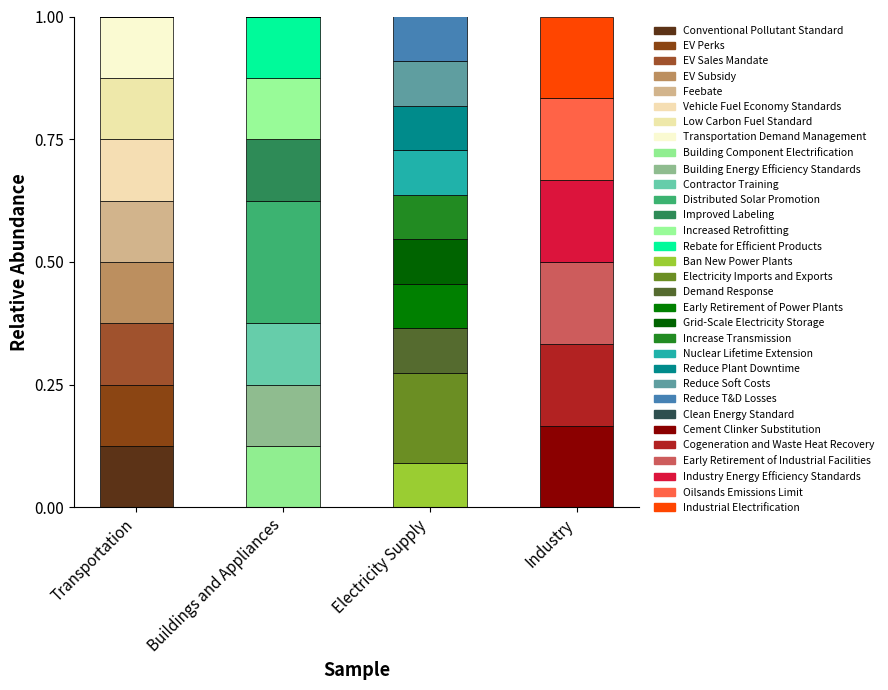

Are the bars horizontal?

No